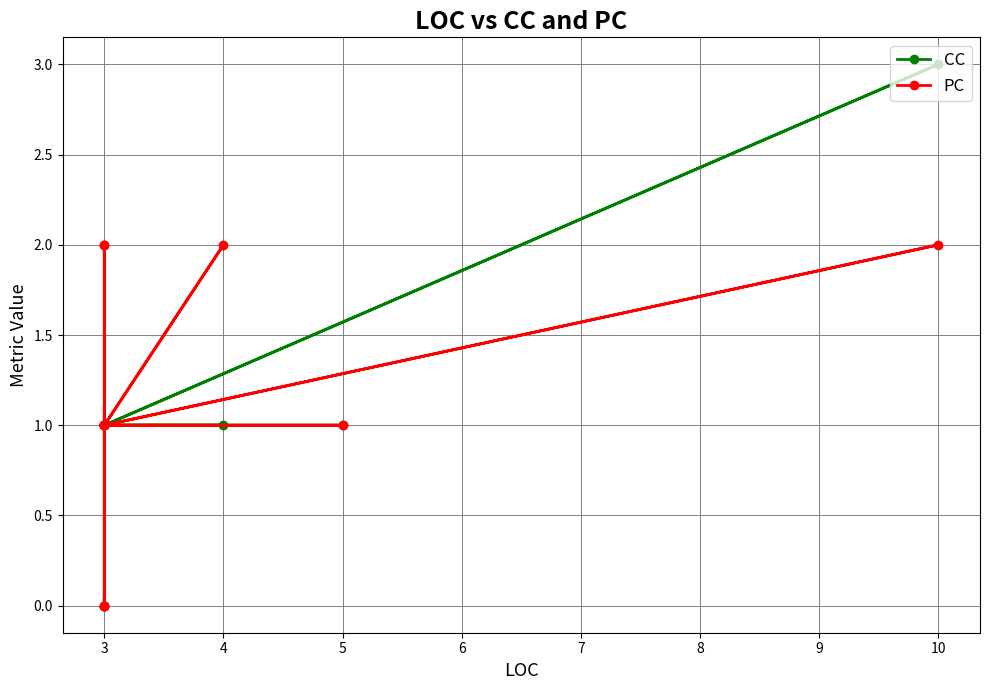

After their last crossing, which series has the higher values: CC or PC?

CC